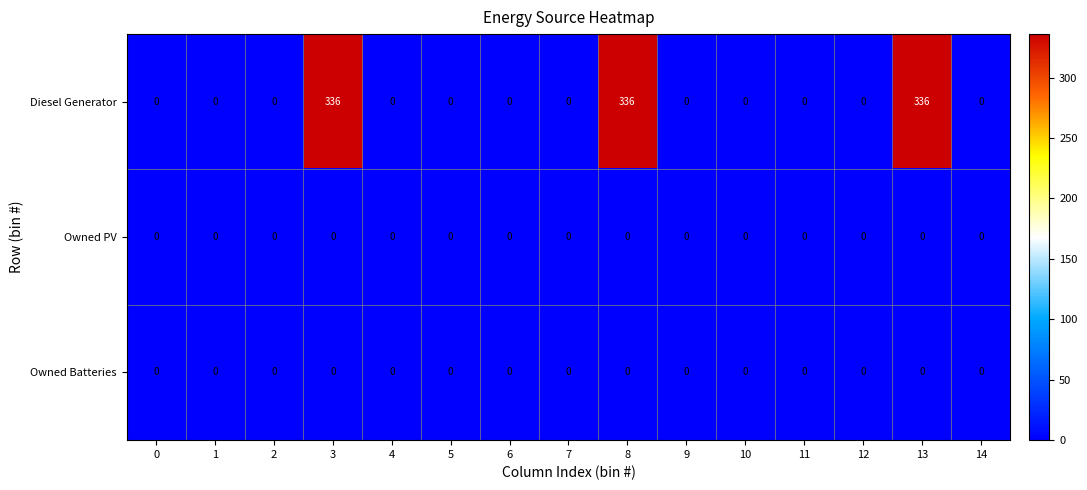

What is the difference between the second highest and minimum values in the Diesel Generator series?

336